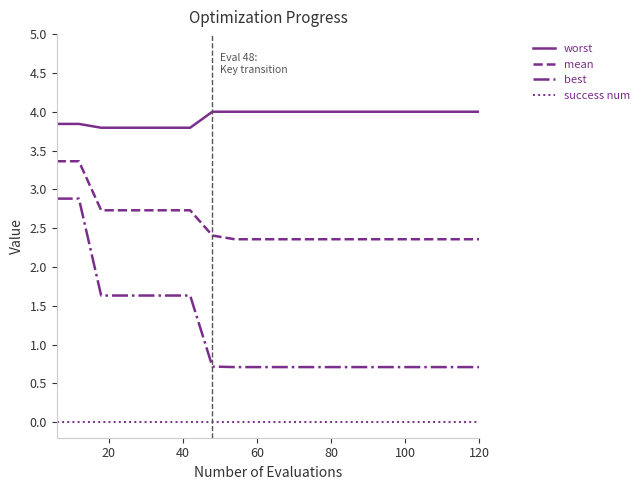

What are all the series names shown in the legend?

worst, mean, best, success num